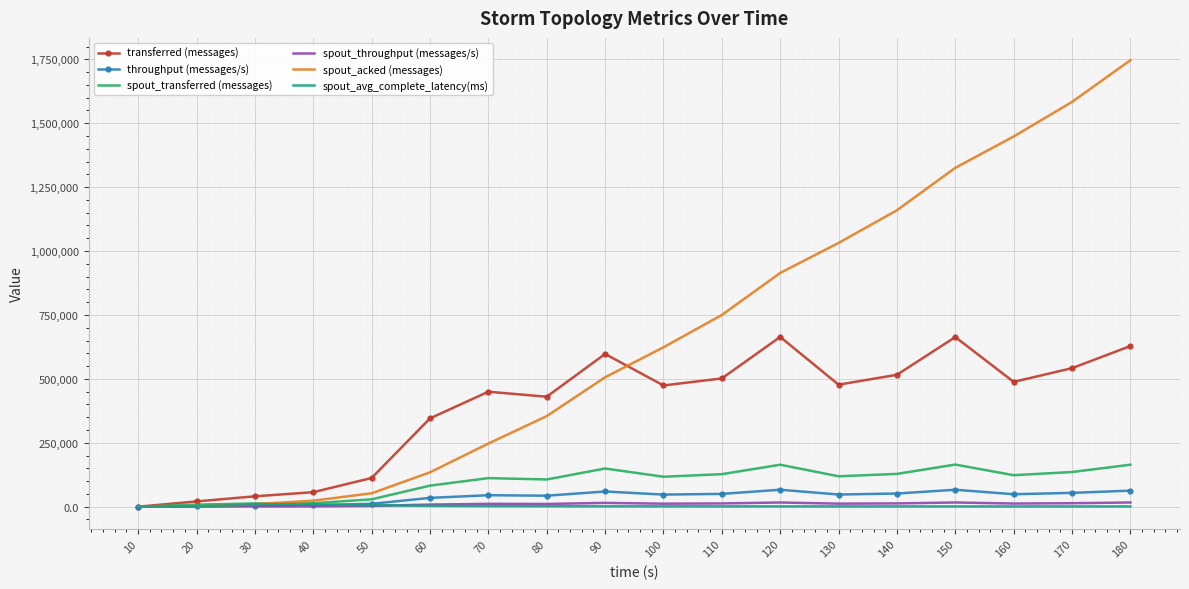

What is the maximum value shown in the chart?

1746580.0